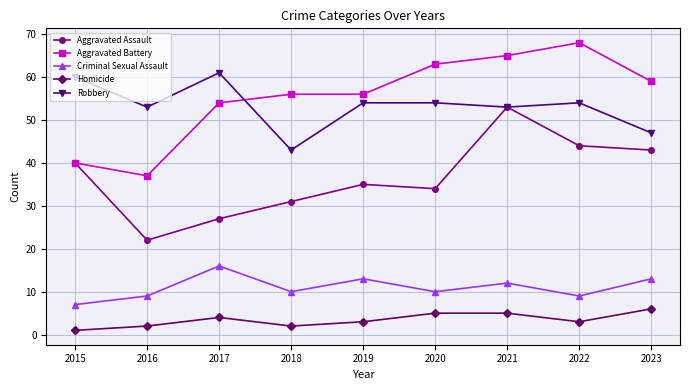

True or false: Homicide and Aggravated Assault intersect in this chart.

False